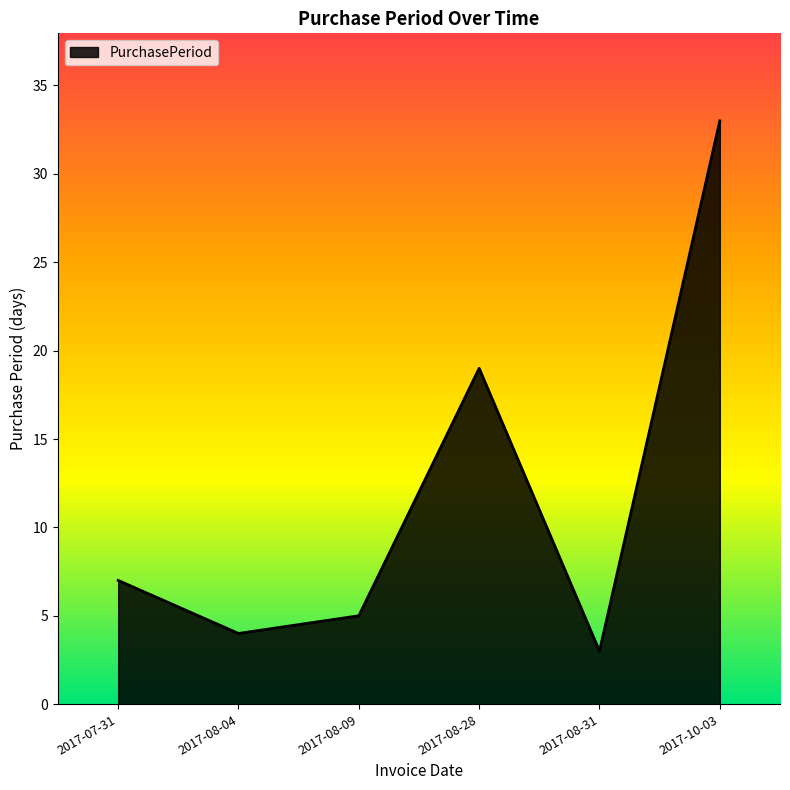

What position from the right is 2017-08-04?

5